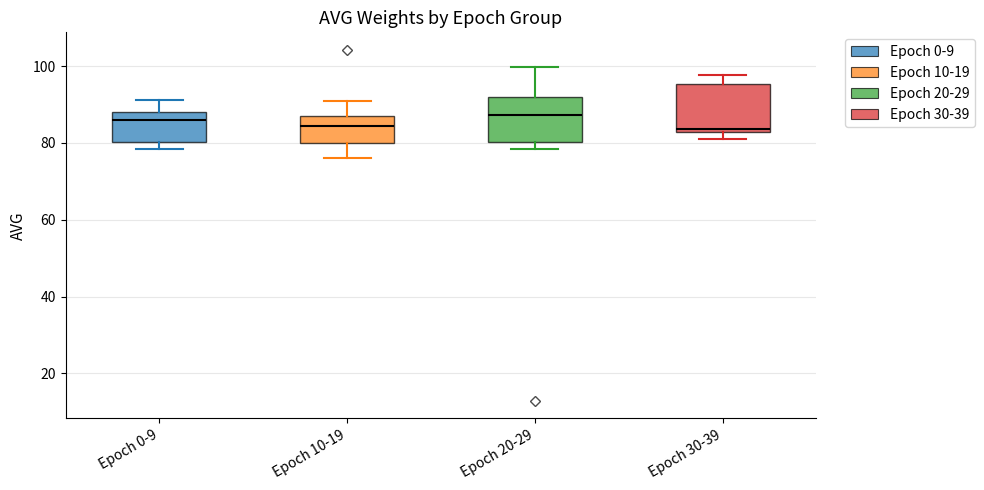

Reading left to right, transcribe this box plot: for each box, give where its median line is, the range the box spans, and where its two whiskers end, as read against the y-axis. The values are not printed on the chart, so give them approximately, as read against the axis.

Epoch 0-9: median 86, box 80 to 88, whiskers 78 to 92
Epoch 10-19: median 84, box 80 to 86, whiskers 76 to 90
Epoch 20-29: median 88, box 80 to 92, whiskers 78 to 100
Epoch 30-39: median 84, box 82 to 96, whiskers 80 to 98